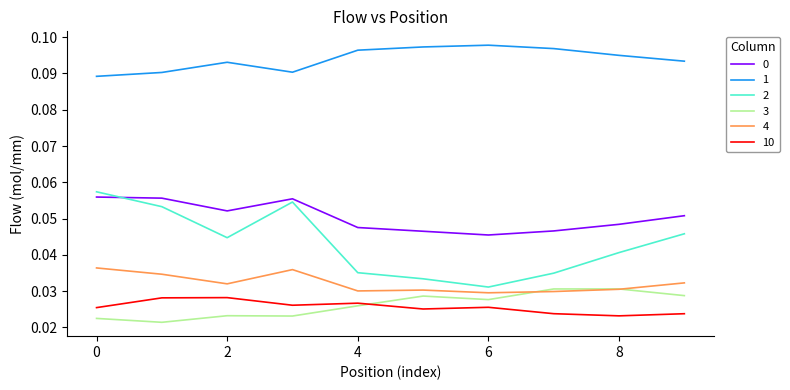

True or false: 0 and 4 cross at least once.

False